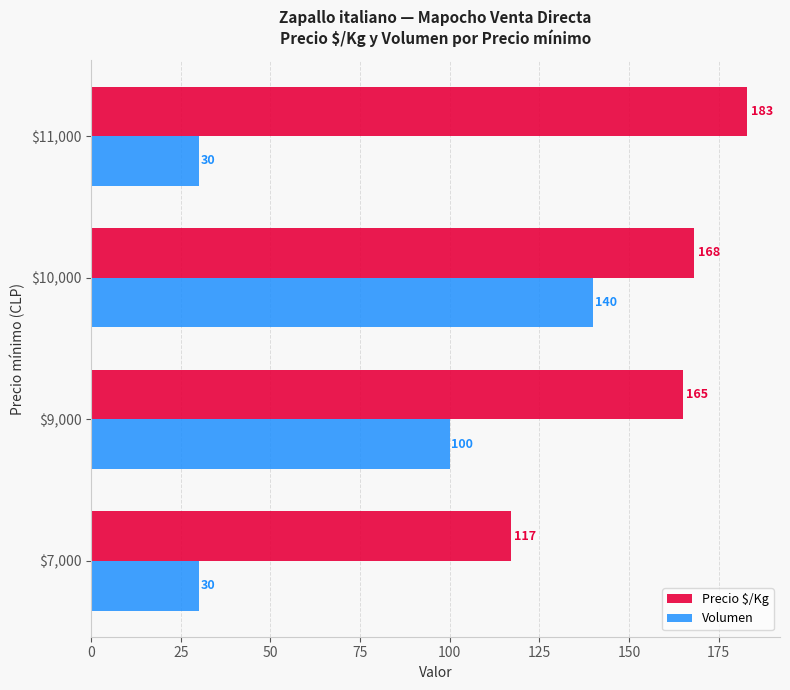

The Volumen series shows 42.2 at $11,000. True or false?

False